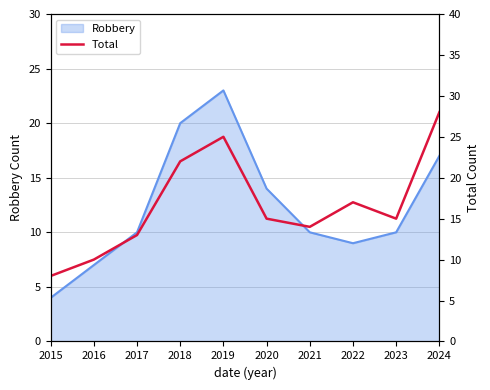

The value at 2020 is 15. True or false?

True